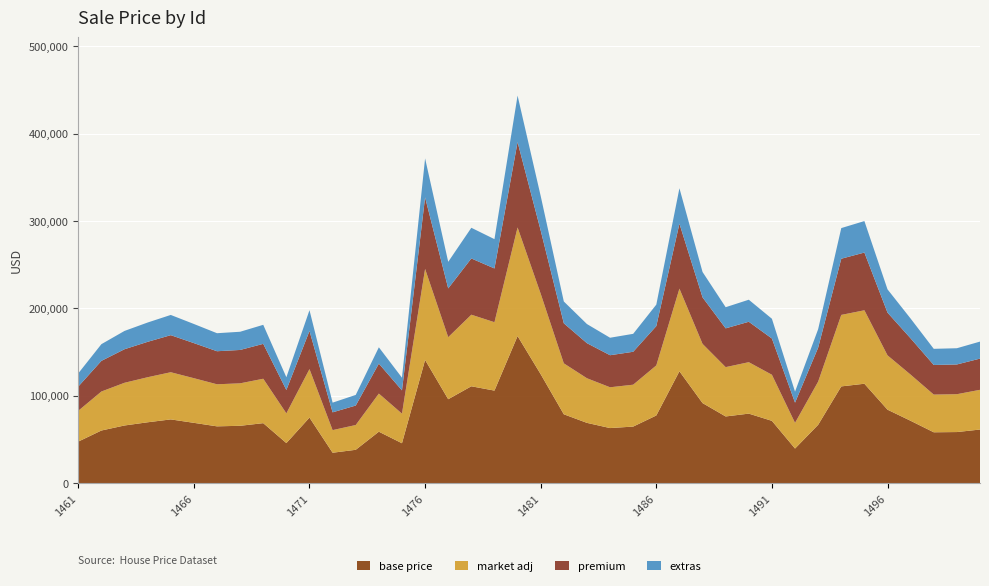

Reading left to right, list all the values displayed in this chart.

125848.5	159222.8	174351.8	183969.5	192630.1	182300.5	171747.4	173407.3	181336.7	121397.4	198072.4	92361.2	101187.5	155636.0	120903.2	371582.7	253355.8	292283.3	279282.6	443417.9	328568.3	208024.0	182212.4	166566.9	171041.2	204434.5	337462.1	241740.0	201477.4	210029.8	188271.8	104938.8	176380.9	291929.7	299948.7	221890.0	188452.4	153891.6	154567.7	162162.4